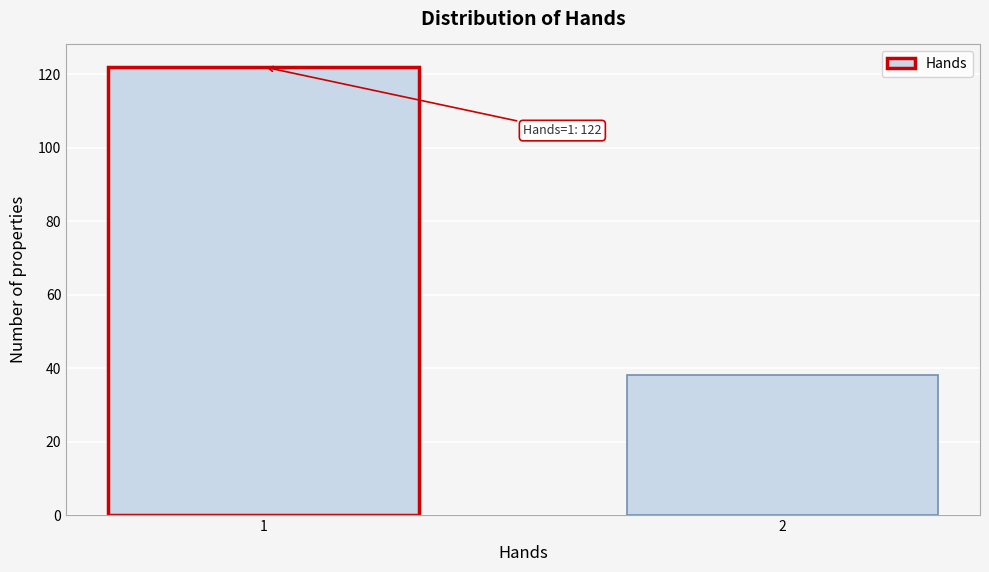

Reading right to left, extract all data points from this chart.

2=38	1=122